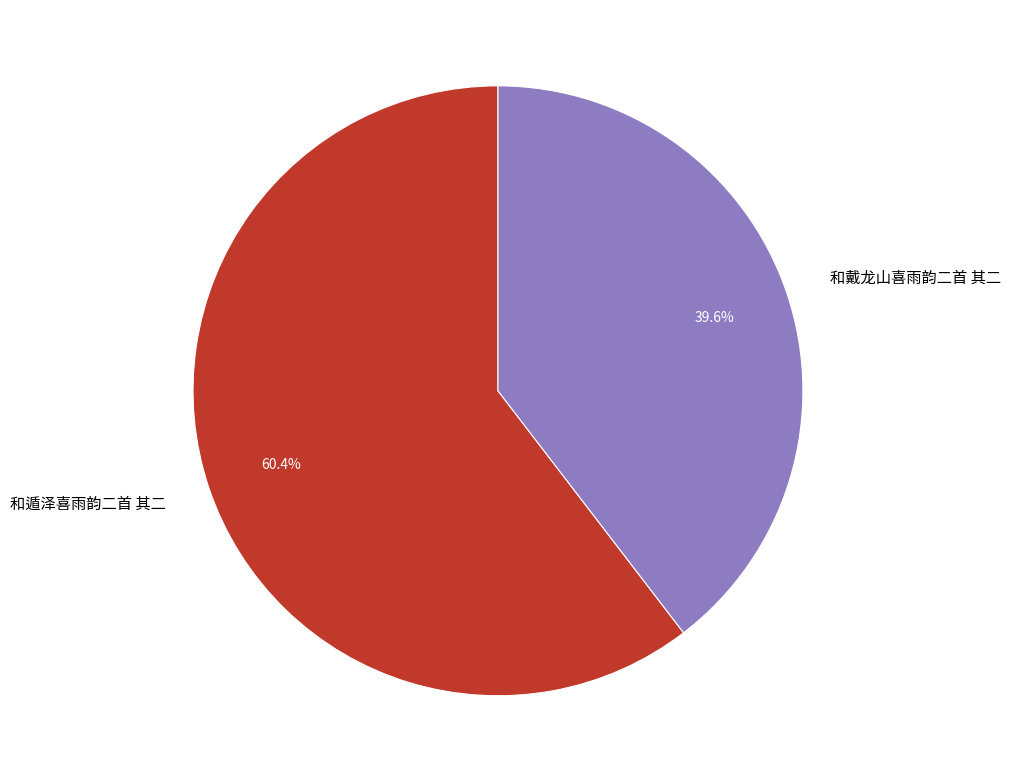

To the nearest percent, what is the difference between the 和戴龙山喜雨韵二首 其二 and 和遁泽喜雨韵二首 其二 slice percentages?

21%